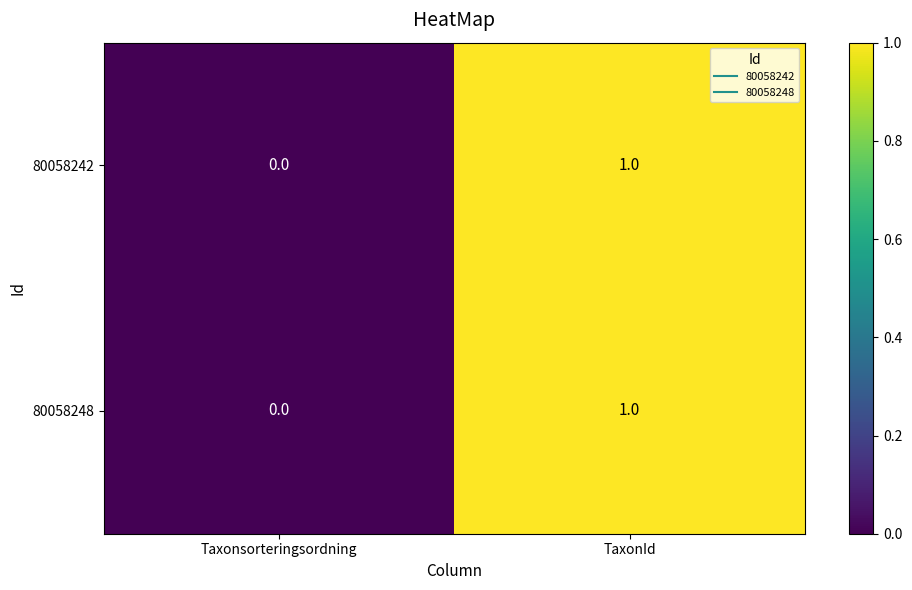

At which label does 80058248 reach its minimum?

Taxonsorteringsordning